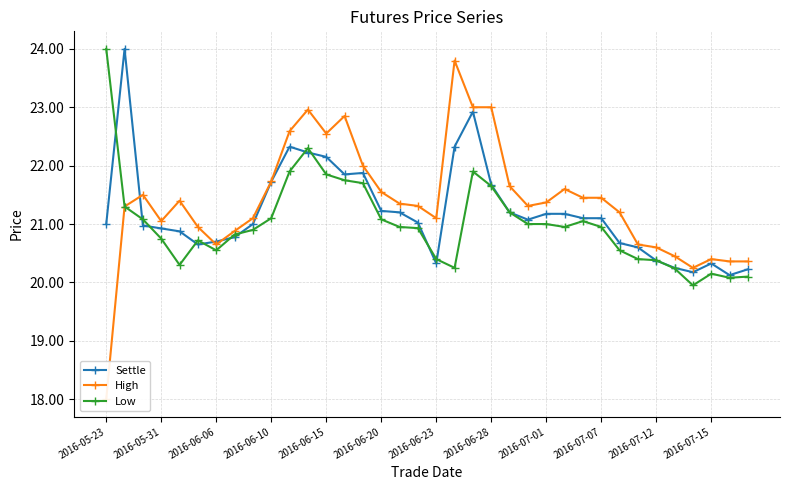

How many lines are shown in the chart?

3